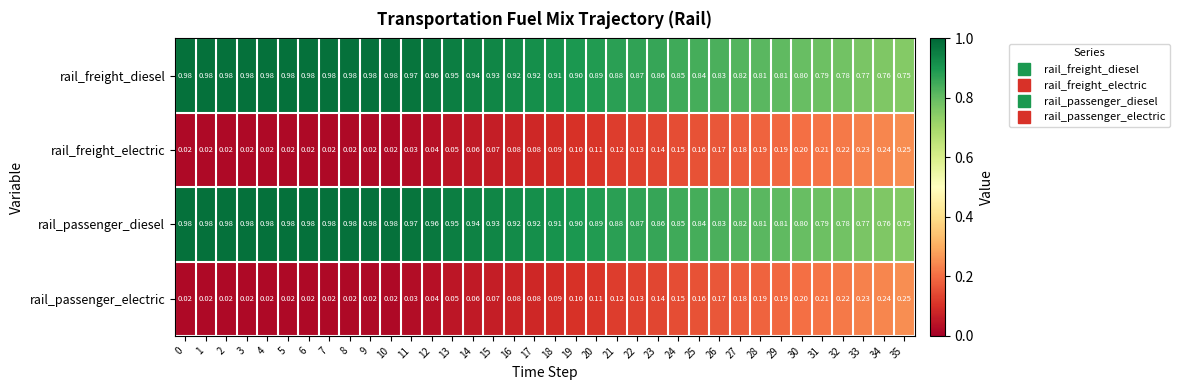

Is the value of rail_freight_electric at 8 greater than the value of rail_freight_diesel at 7?

No